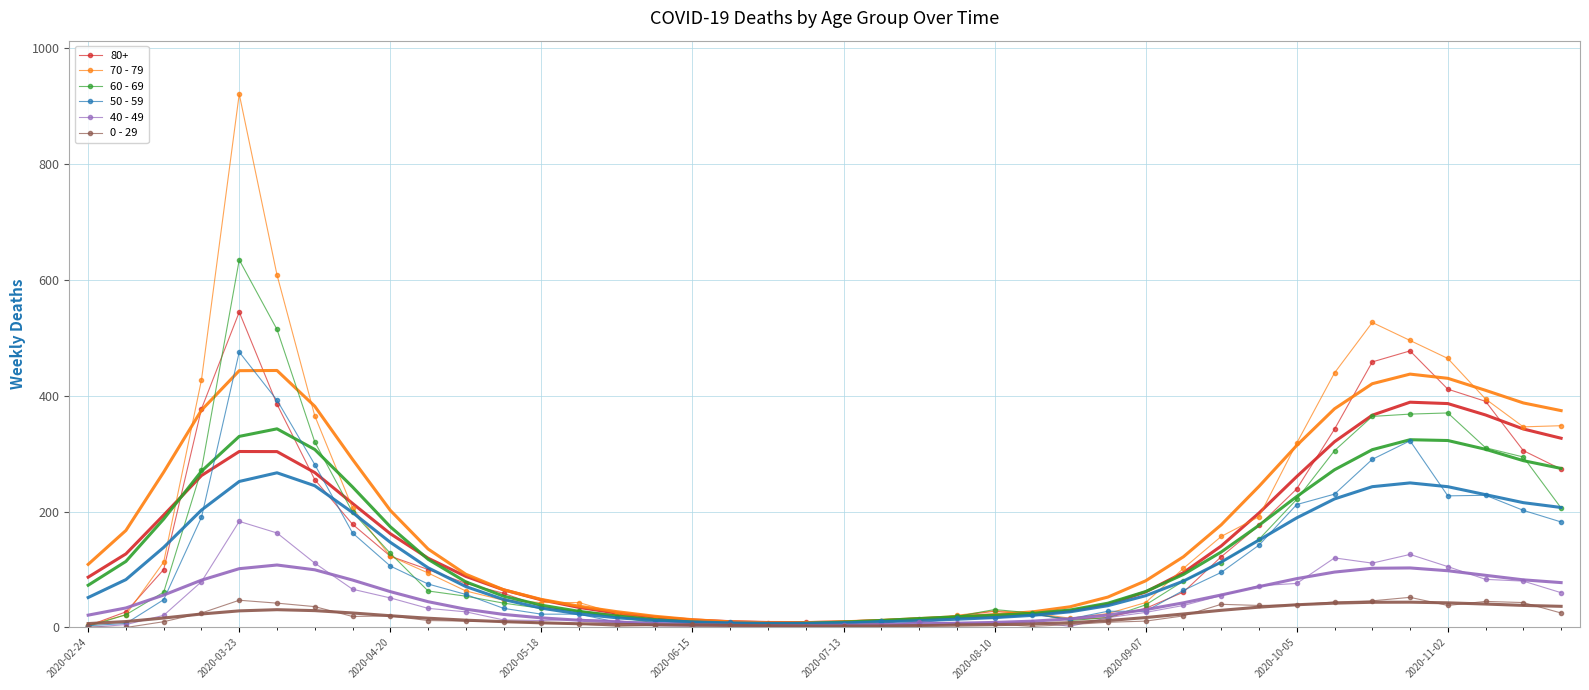

Where is the first local maximum for 60 - 69?

2020-03-23